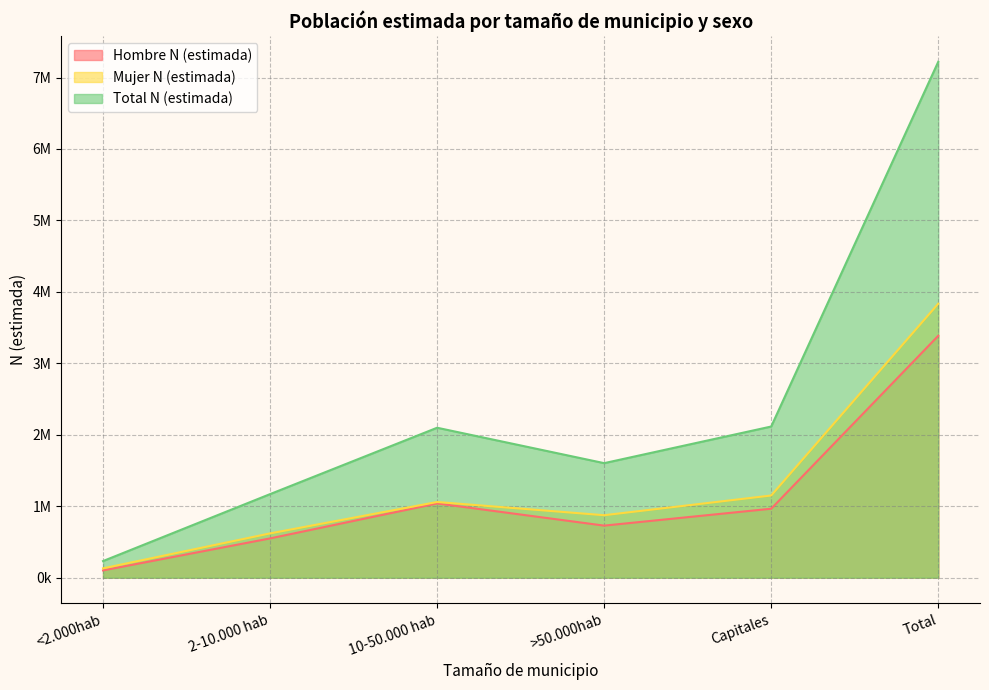

Count the number of categories in the chart.

6